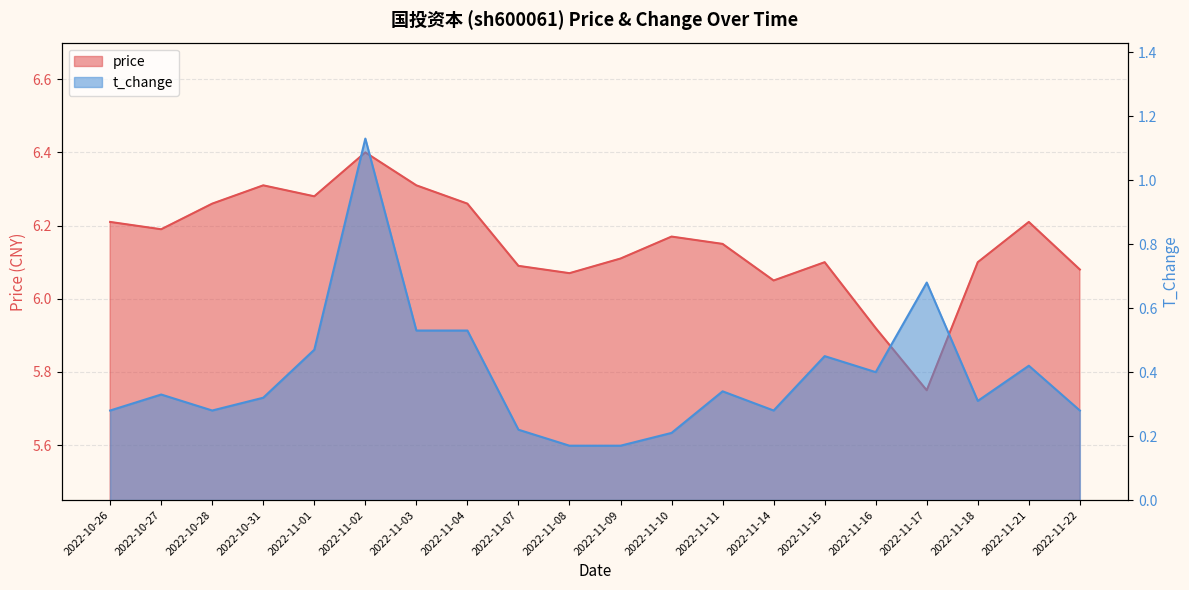

Rank the series by their average value, from highest to lowest.

price, t_change